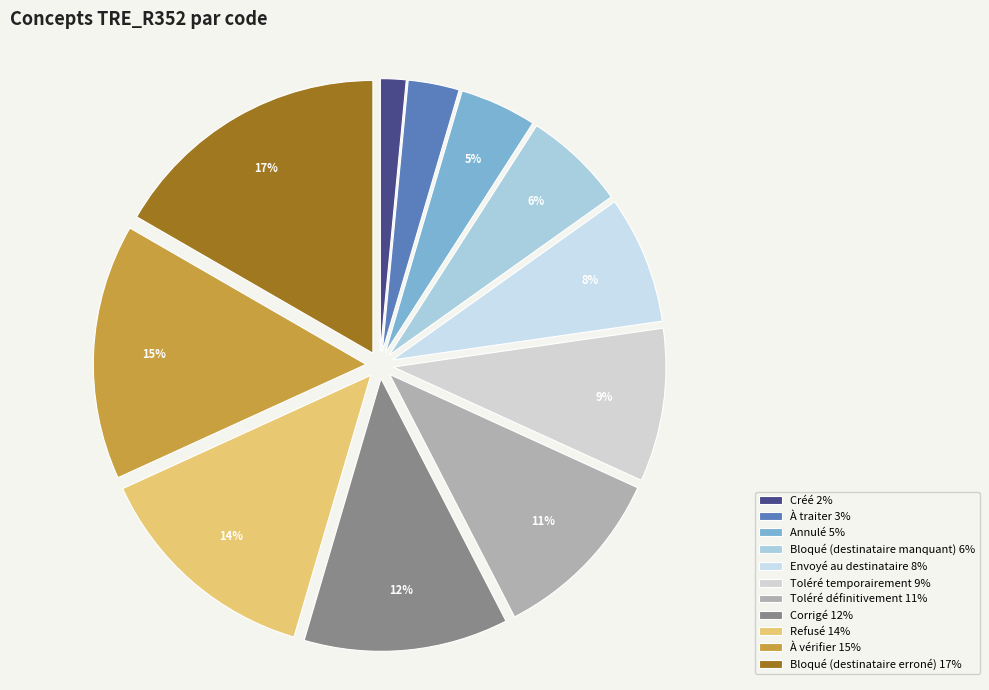

To the nearest percent, what is the difference between the largest and smallest slice percentages?

15%